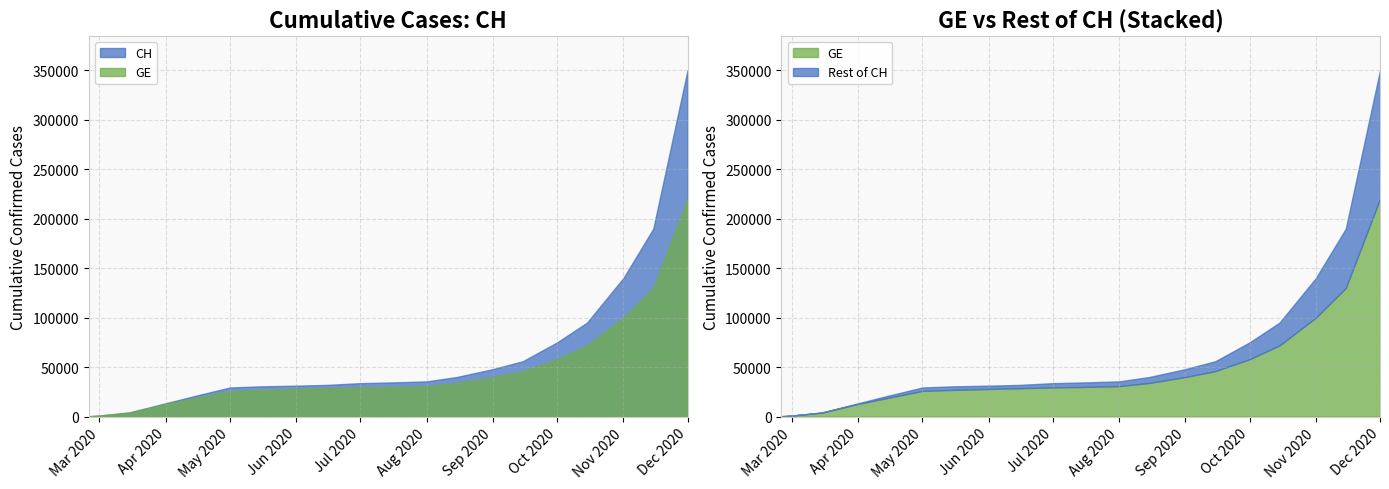

Is the value of CH at 2020-06-01 greater than the value of GE at 2020-07-01?

Yes